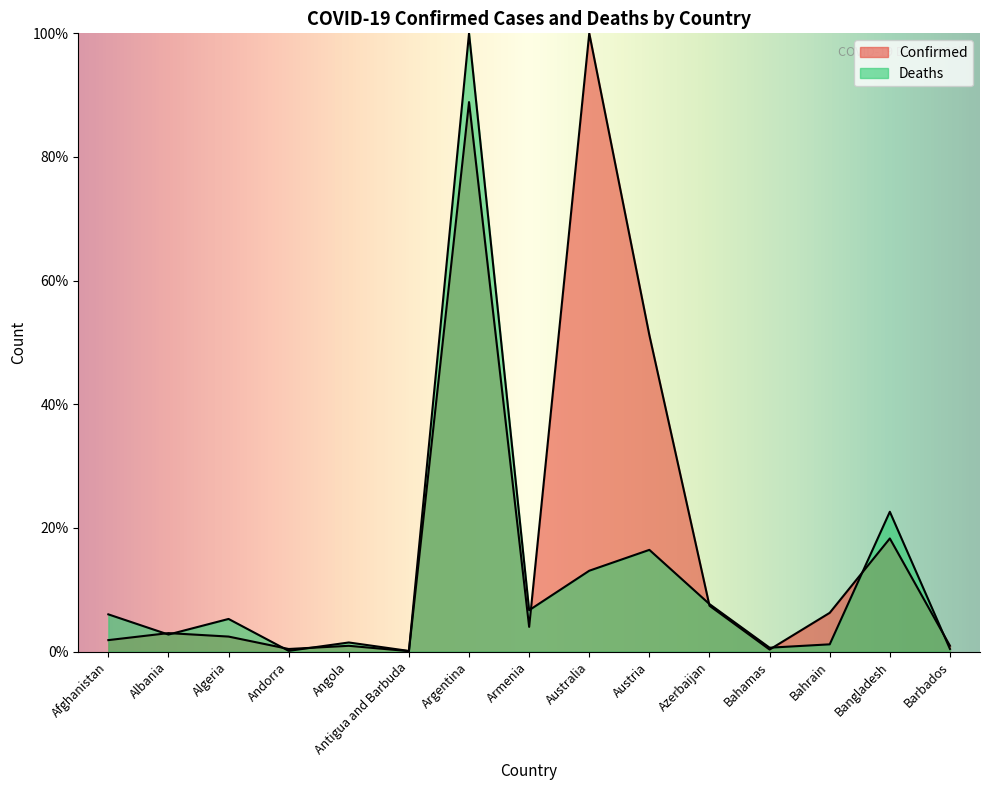

At how many categories does at least one series exceed 39?

3